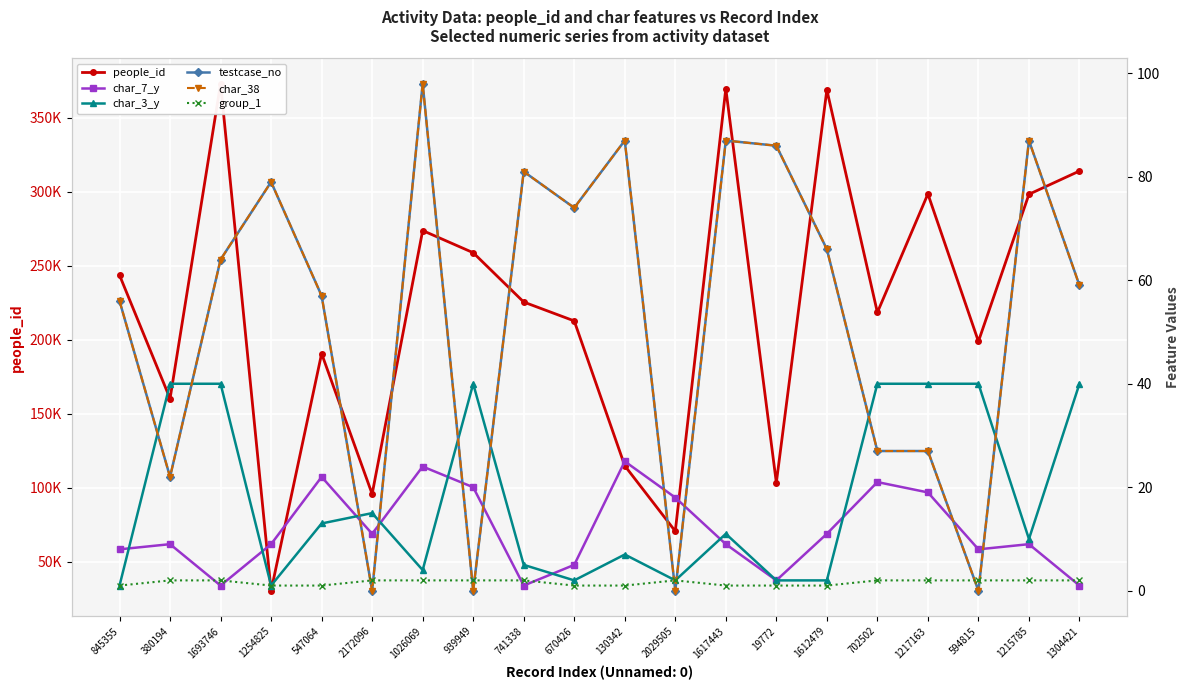

The value of testcase_no at 1693746 is 86. True or false?

False